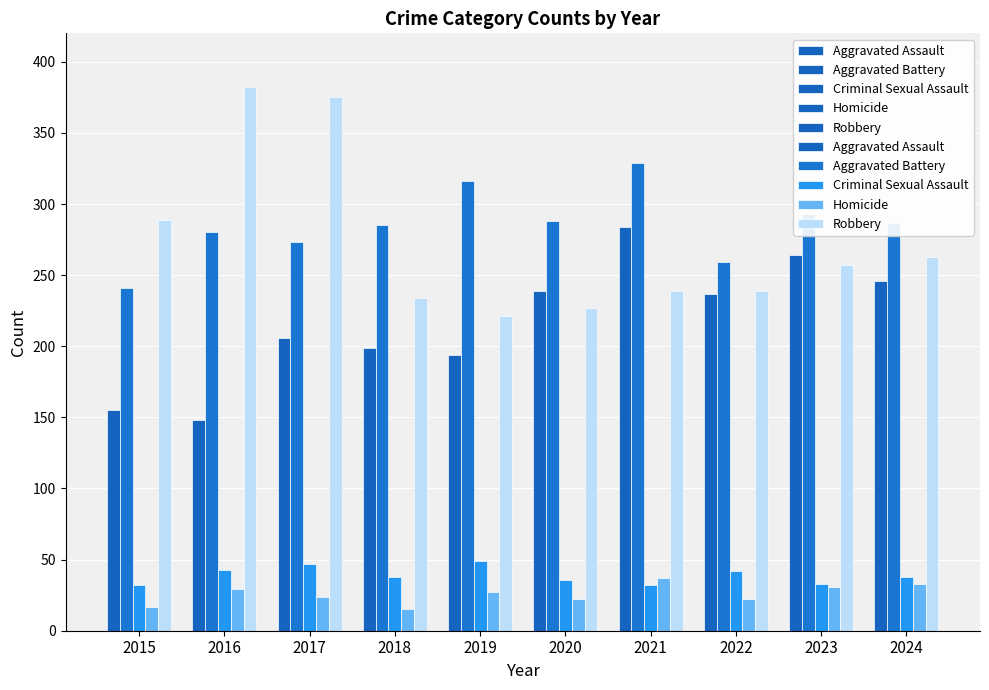

What is the difference between the Robbery values at 2018 and 2017?

141